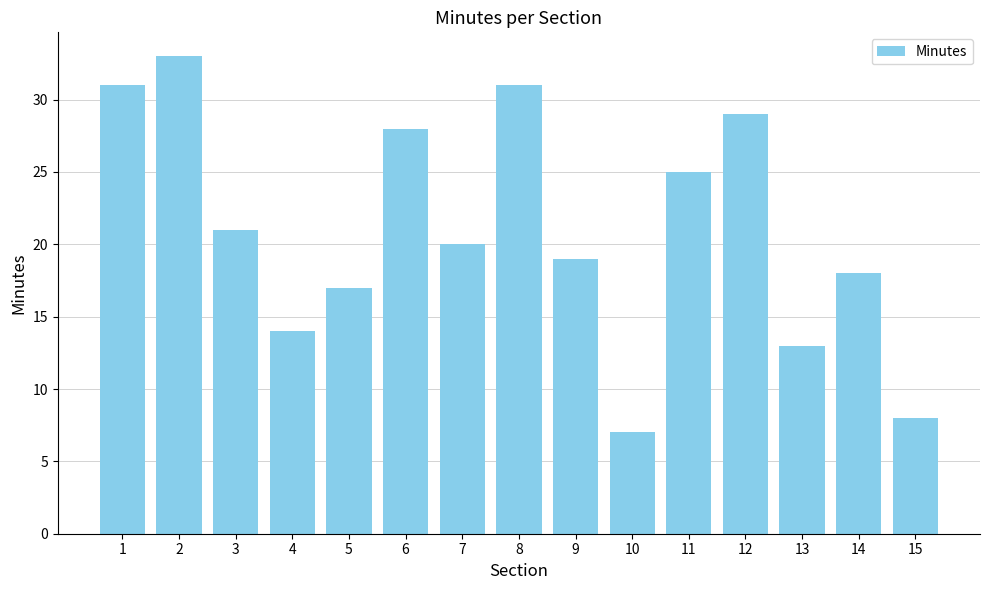

What value does the data have at 14, to the nearest 5?

20